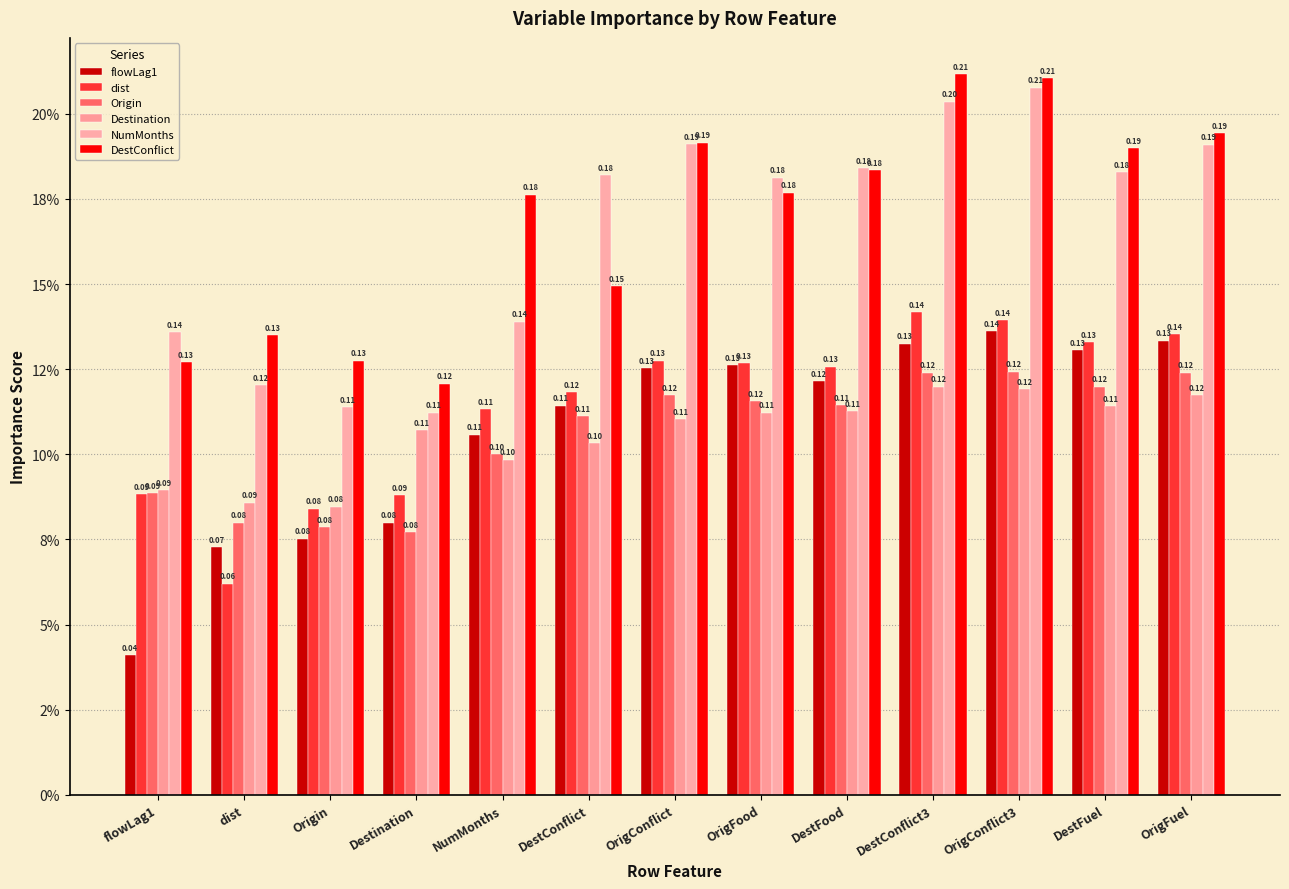

What is the value of the flowLag1 bar at the 11th from the left?

0.1